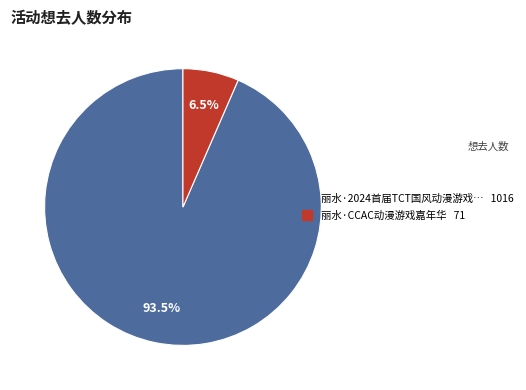

Is there any slice that represents more than half of the pie?

Yes